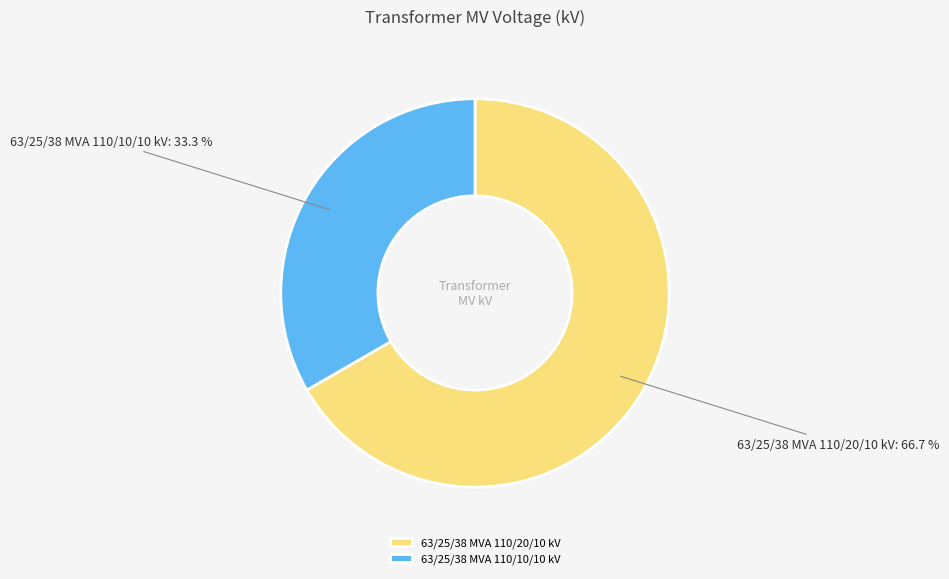

To the nearest percent, what is the difference between the largest and smallest slice percentages?

33%